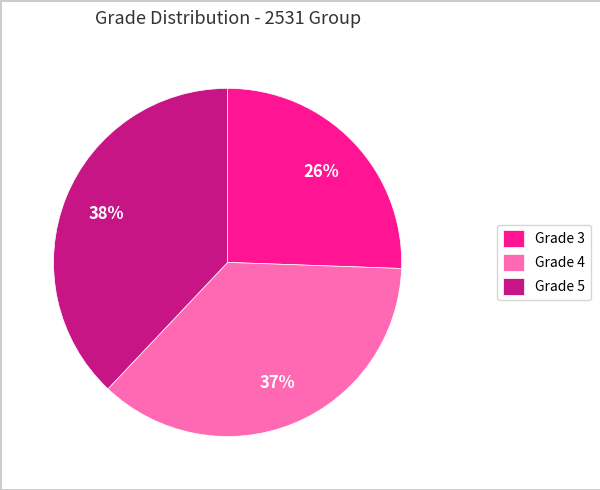

What is the smallest slice in the pie chart?

Grade 3